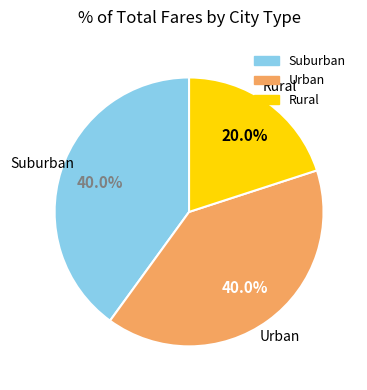

Is there a majority slice in this chart?

No